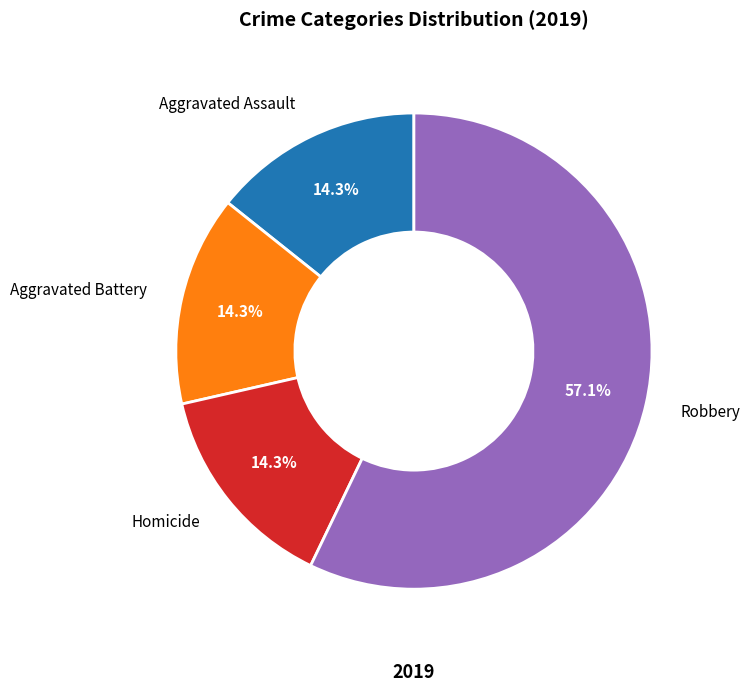

What is the majority slice?

Robbery